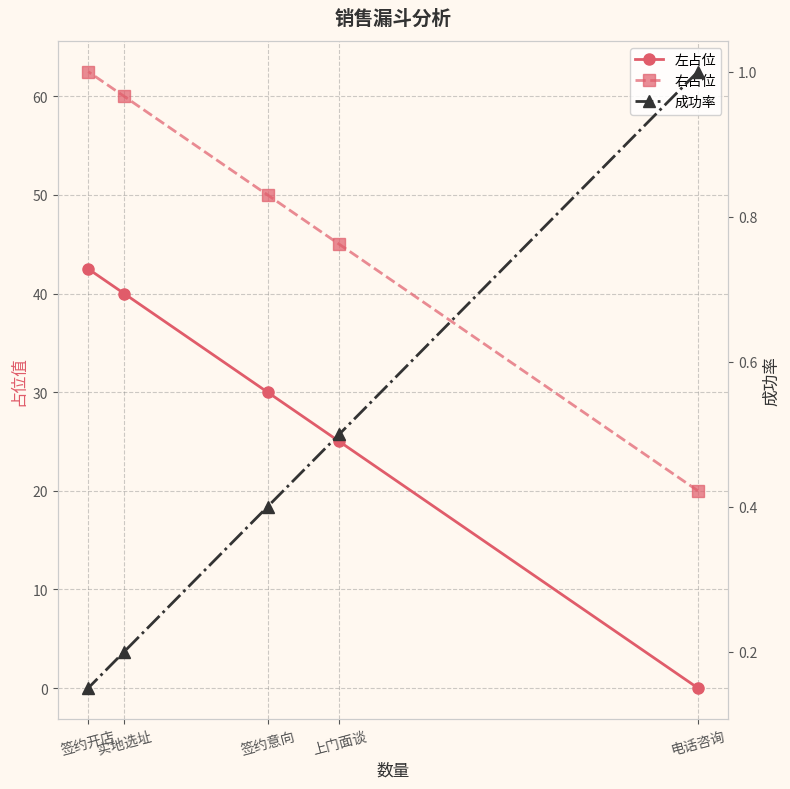

What are all the series names shown in the legend?

左占位, 右占位, 成功率